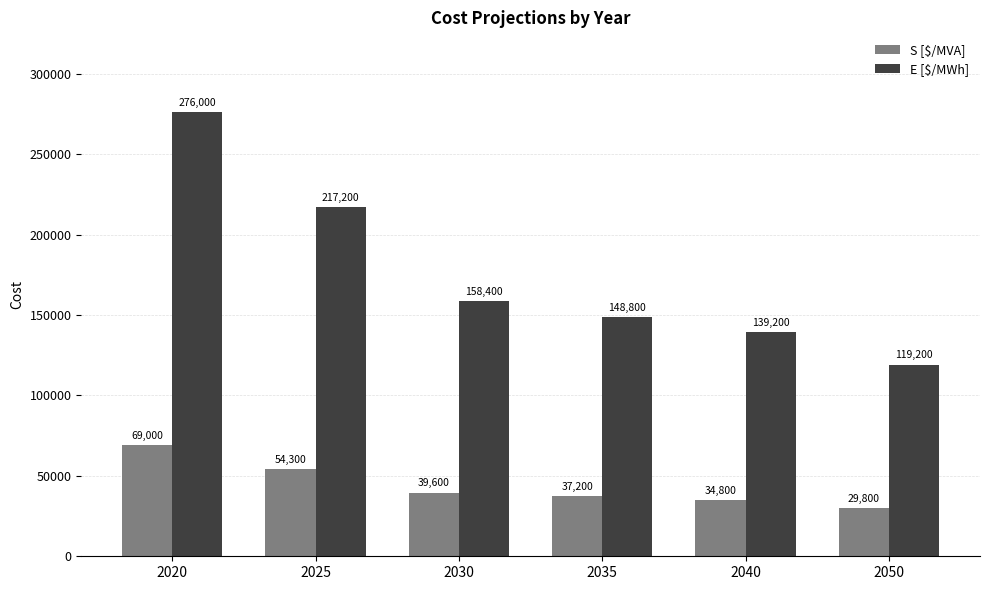

What is the minimum value shown in the chart?

29800